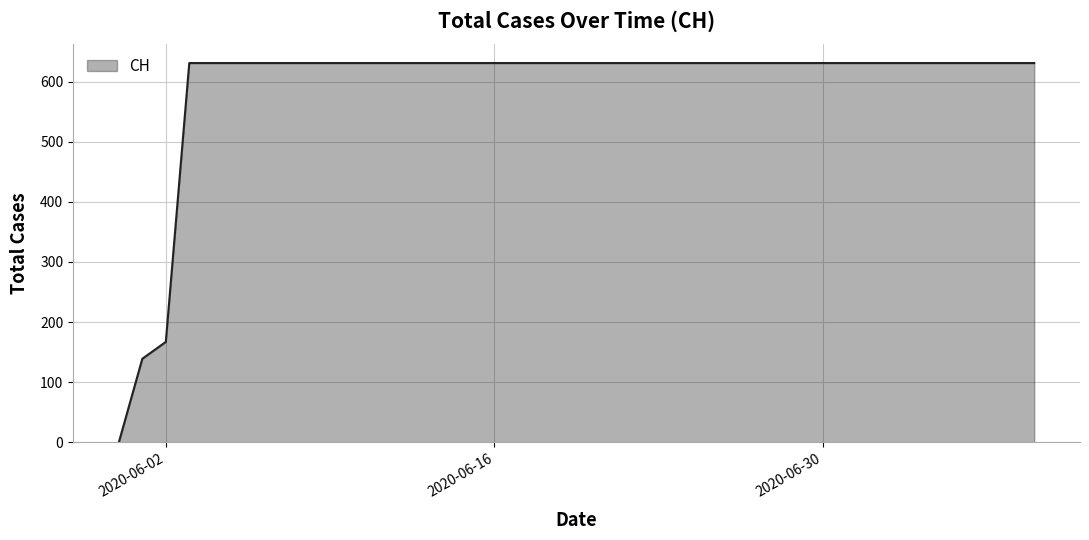

Does the chart have visible grid lines?

Yes